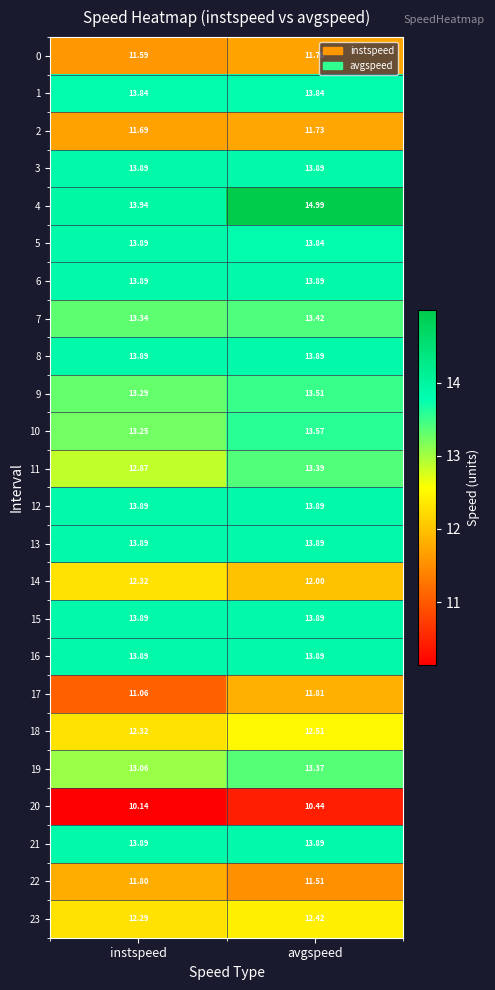

At how many categories does at least one series exceed 11?

2